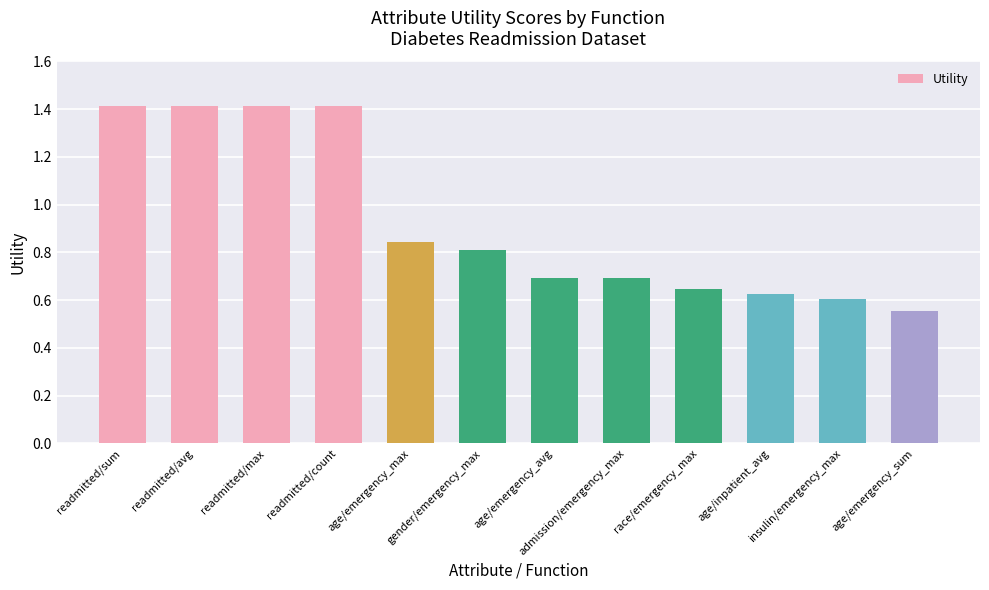

True or false: the data shows 0.8 at age/emergency_sum.

False